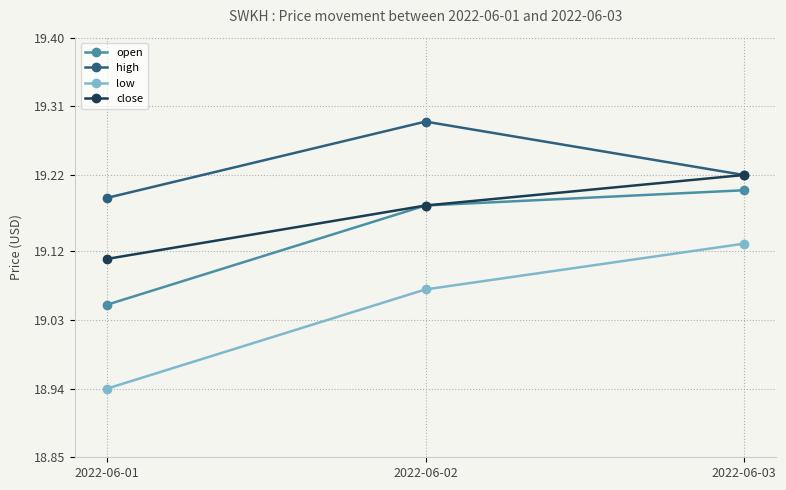

How many lines are shown in the chart?

4